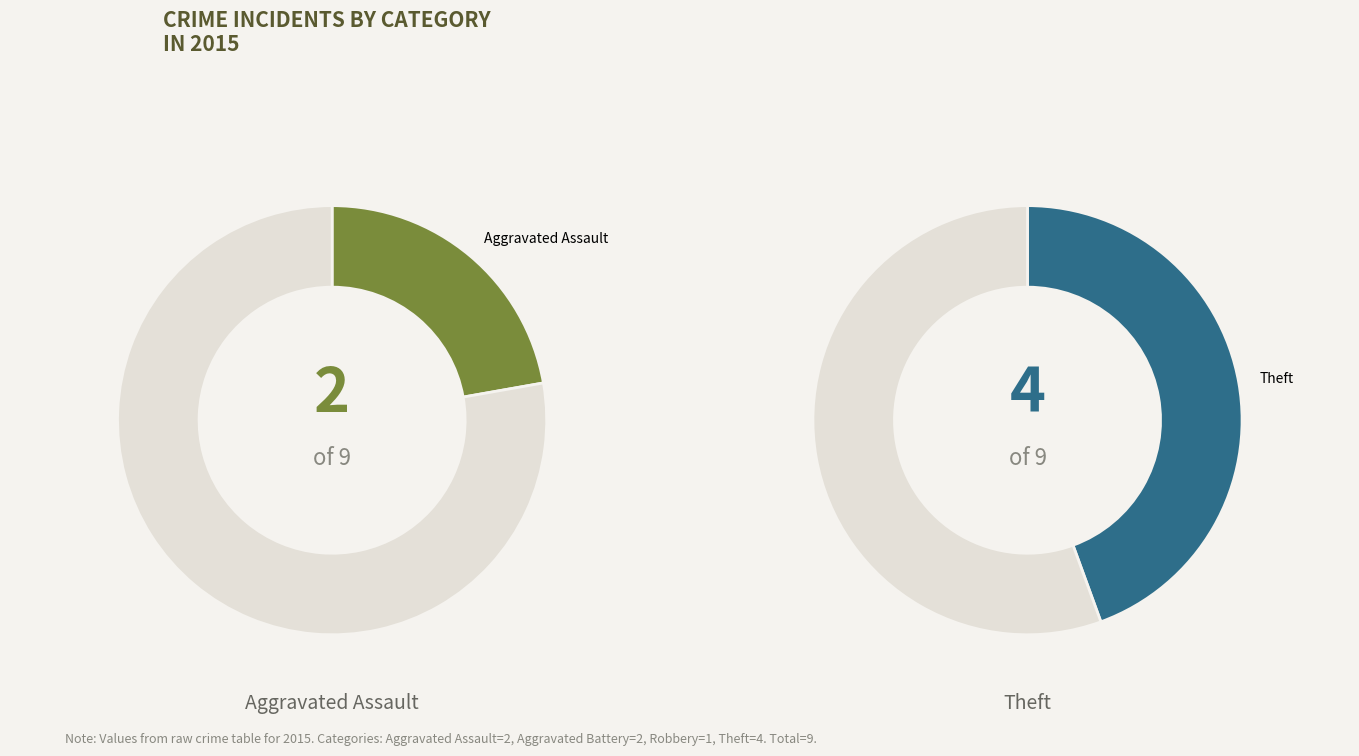

To the nearest percent, what is the difference between the Aggravated Battery and Robbery slice percentages?

11%